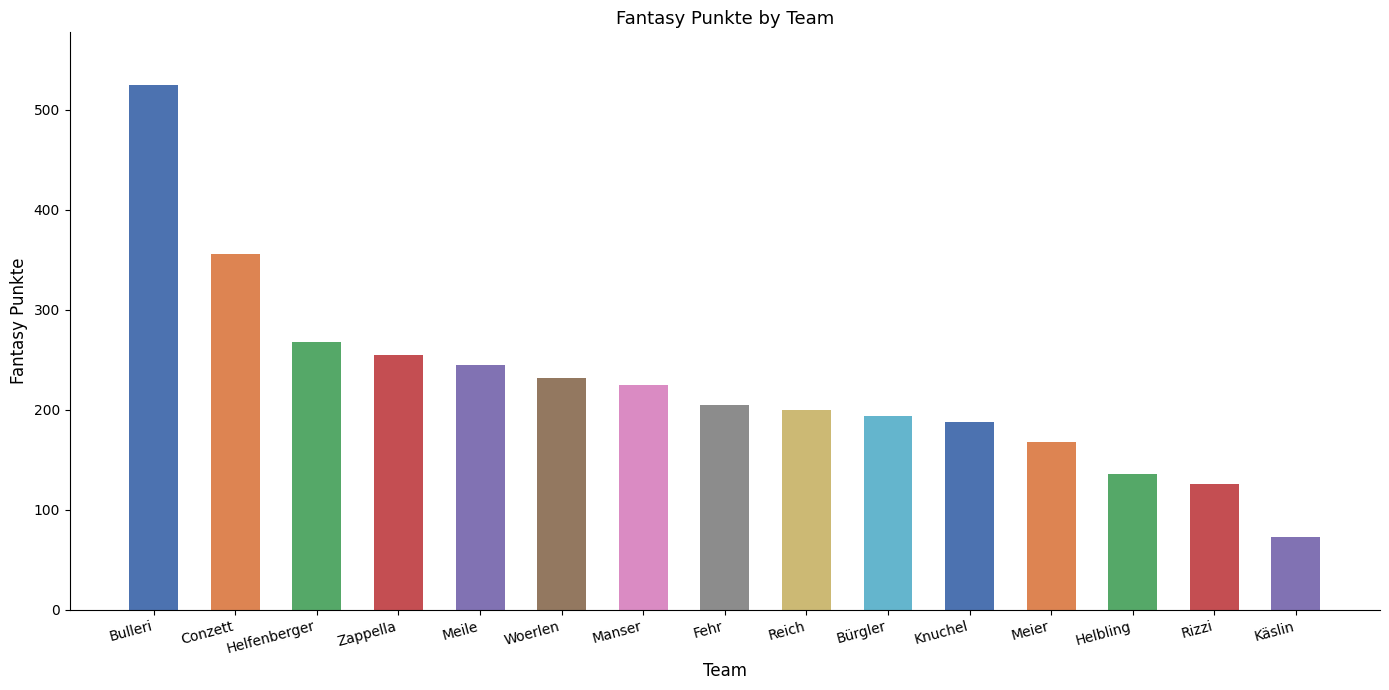

Reading left to right, transcribe all the data shown in this chart.

Bulleri=525	Conzett=356	Helfenberger=268	Zappella=255	Meile=245	Woerlen=232	Manser=225	Fehr=205	Reich=200	Bürgler=194	Knuchel=188	Meier=168	Helbling=136	Rizzi=126	Käslin=73